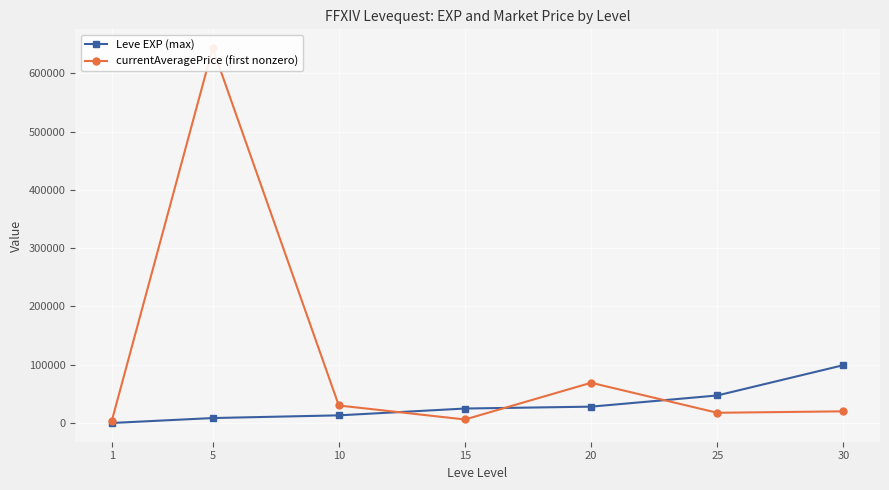

At 20, list the series in order from largest to smallest.

currentAveragePrice (first nonzero), Leve EXP (max)